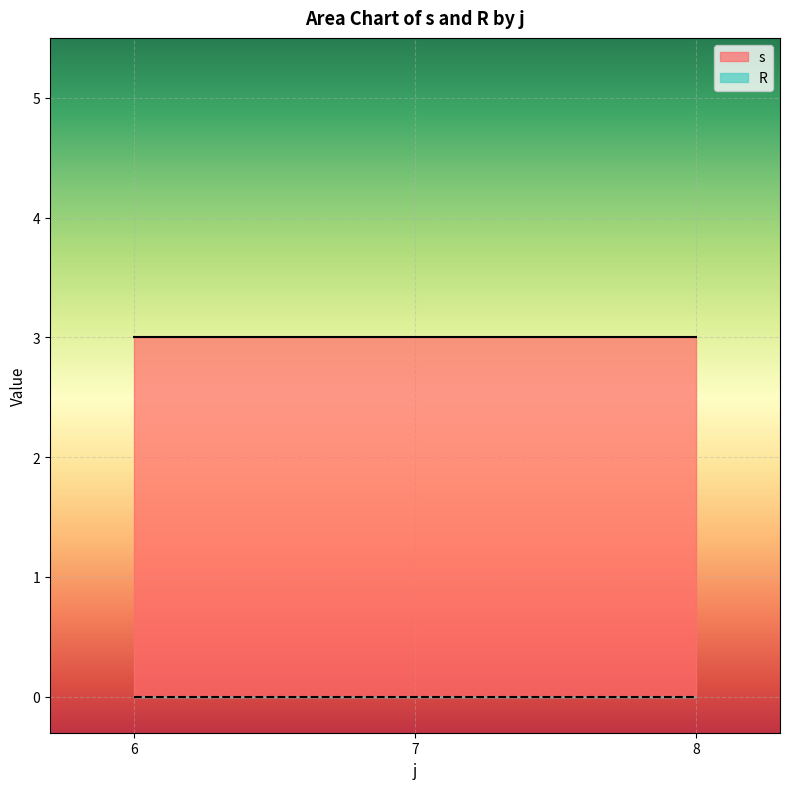

At how many categories does at least one series exceed 2?

3